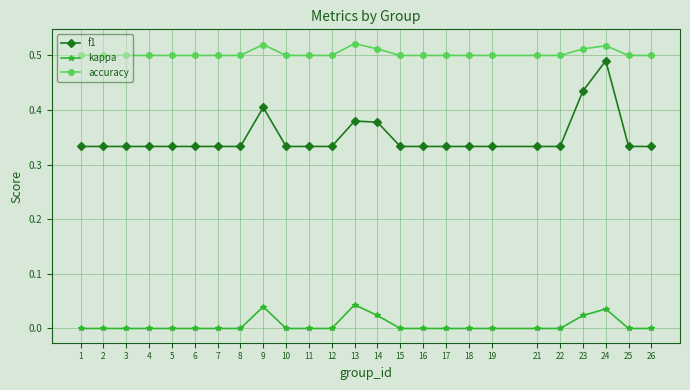

What is the total value across all series at 7?

0.8